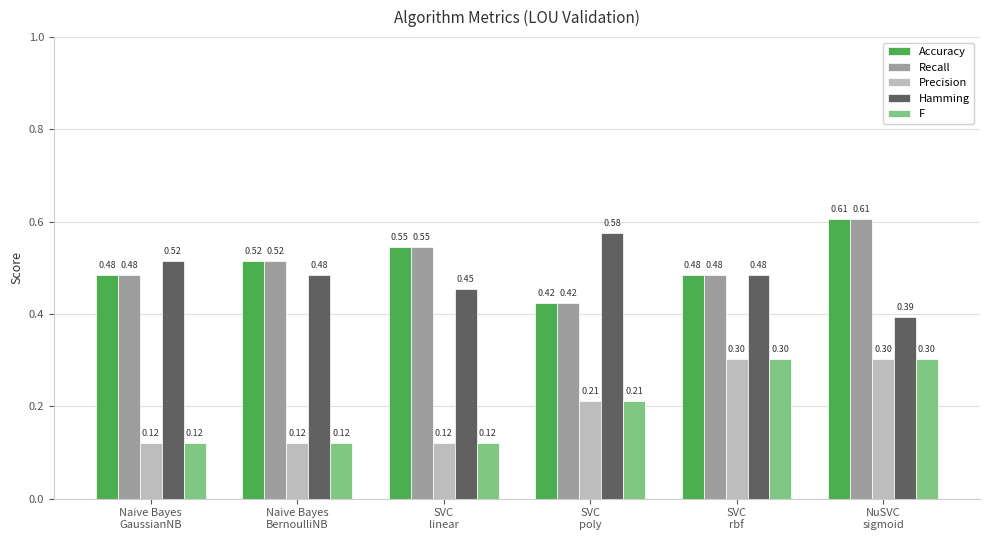

At how many categories does at least one series exceed 0?

6